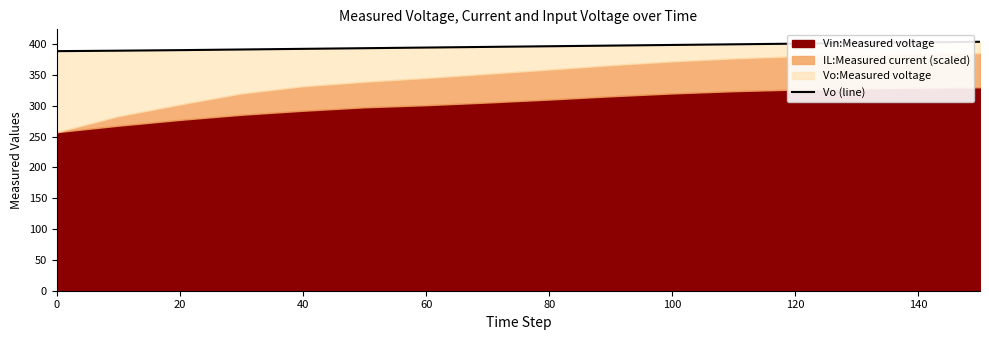

Reading left to right, extract all data points from this chart.

388.8	389.5	390.4	391.4	392.5	393.5	394.6	395.6	396.7	397.8	398.8	399.8	400.9	401.9	402.9	403.9